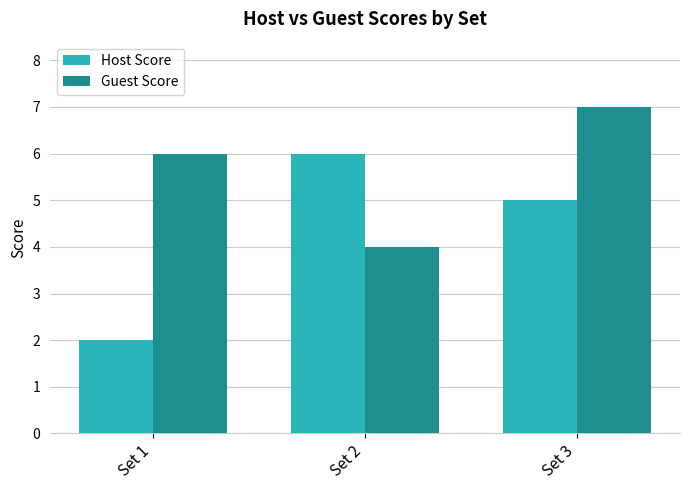

Reading right to left, transcribe all the data shown in this chart.

Host Score: 5	6	2
Guest Score: 7	4	6